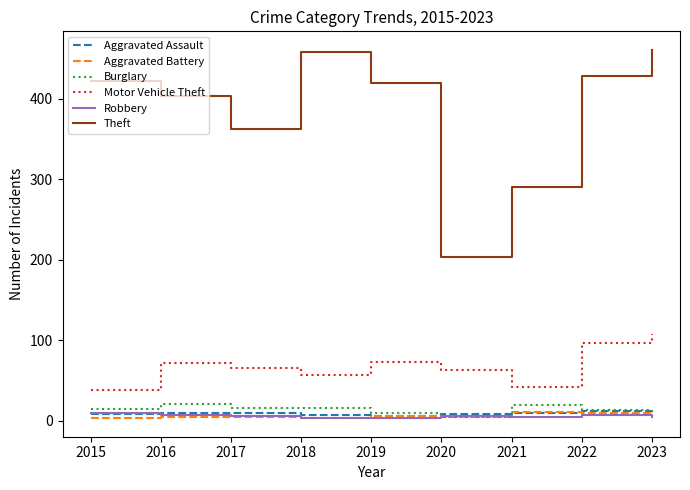

What are all the series names shown in the legend?

Aggravated Assault, Aggravated Battery, Burglary, Motor Vehicle Theft, Robbery, Theft